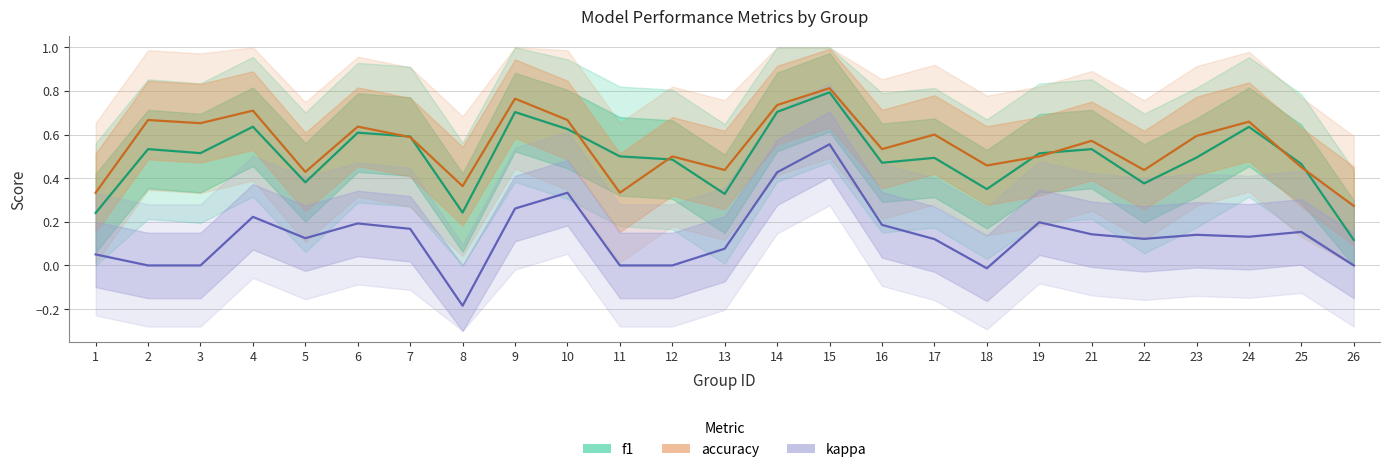

Reading left to right, what are all the values shown in this chart?

f1: 1=0.2	2=0.5	3=0.5	4=0.6	5=0.4	6=0.6	7=0.6	8=0.2	9=0.7	10=0.6	11=0.5	12=0.5	13=0.3	14=0.7	15=0.8	16=0.5	17=0.5	18=0.4	19=0.5	21=0.5	22=0.4	23=0.5	24=0.6	25=0.5	26=0.1
accuracy: 1=0.3	2=0.7	3=0.7	4=0.7	5=0.4	6=0.6	7=0.6	8=0.4	9=0.8	10=0.7	11=0.3	12=0.5	13=0.4	14=0.7	15=0.8	16=0.5	17=0.6	18=0.5	19=0.5	21=0.6	22=0.4	23=0.6	24=0.7	25=0.5	26=0.3
kappa: 1=0.1	2=0.0	3=0.0	4=0.2	5=0.1	6=0.2	7=0.2	8=-0.2	9=0.3	10=0.3	11=0.0	12=0.0	13=0.1	14=0.4	15=0.6	16=0.2	17=0.1	18=-0.0	19=0.2	21=0.1	22=0.1	23=0.1	24=0.1	25=0.2	26=0.0